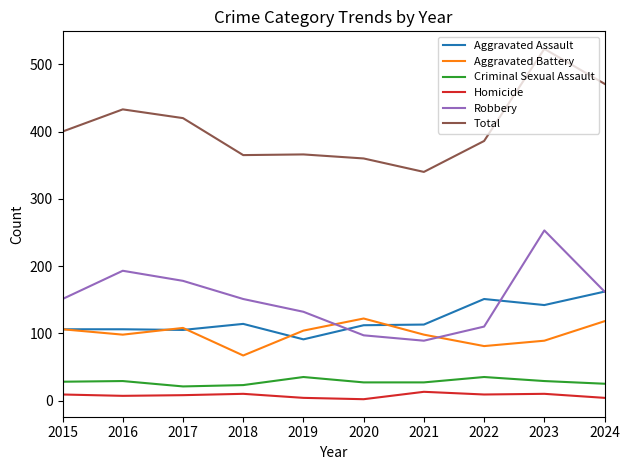

The value of Aggravated Assault at 2016 is 35. True or false?

False